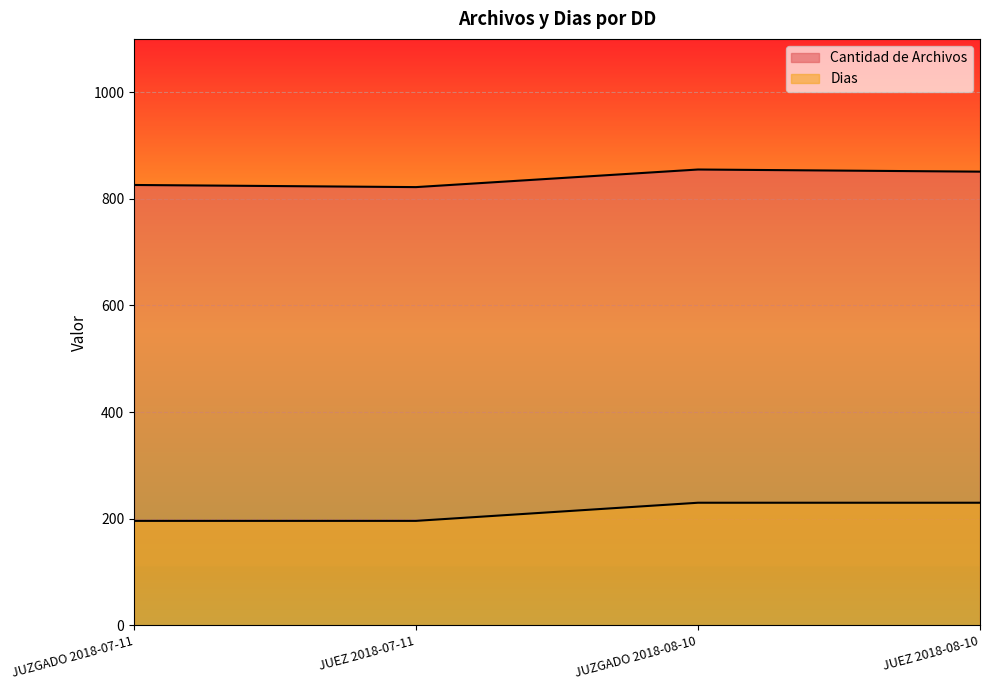

True or false: Dias and Cantidad de Archivos cross at least once.

False